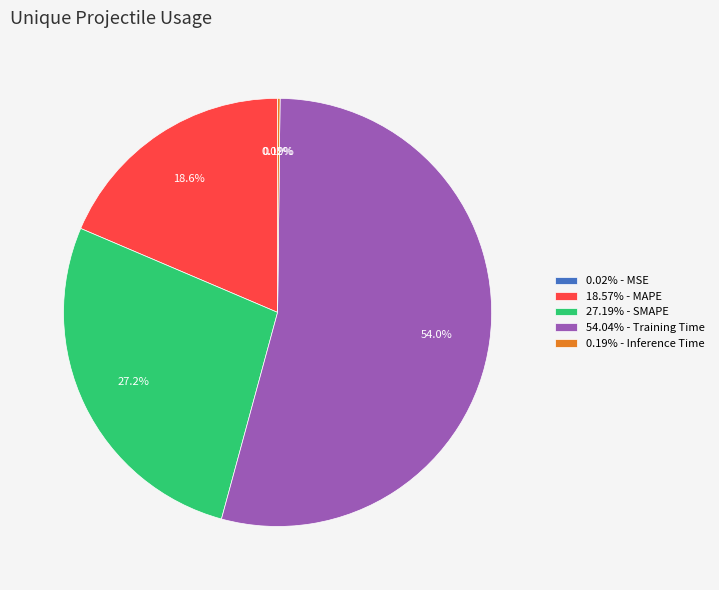

Which category accounts for the majority?

54.04% - Training Time